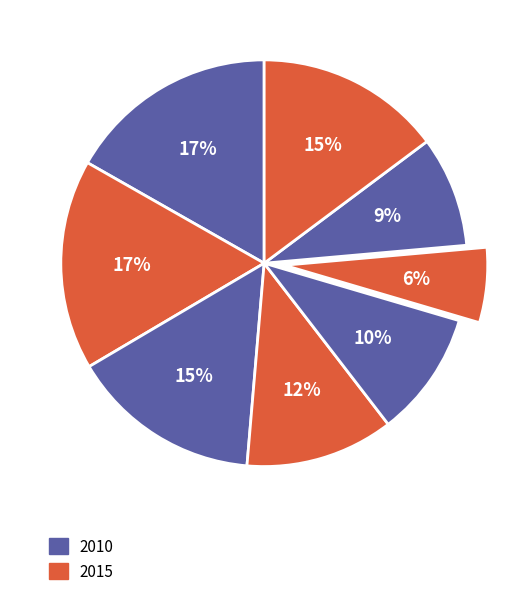

How many segments does this pie chart have?

8